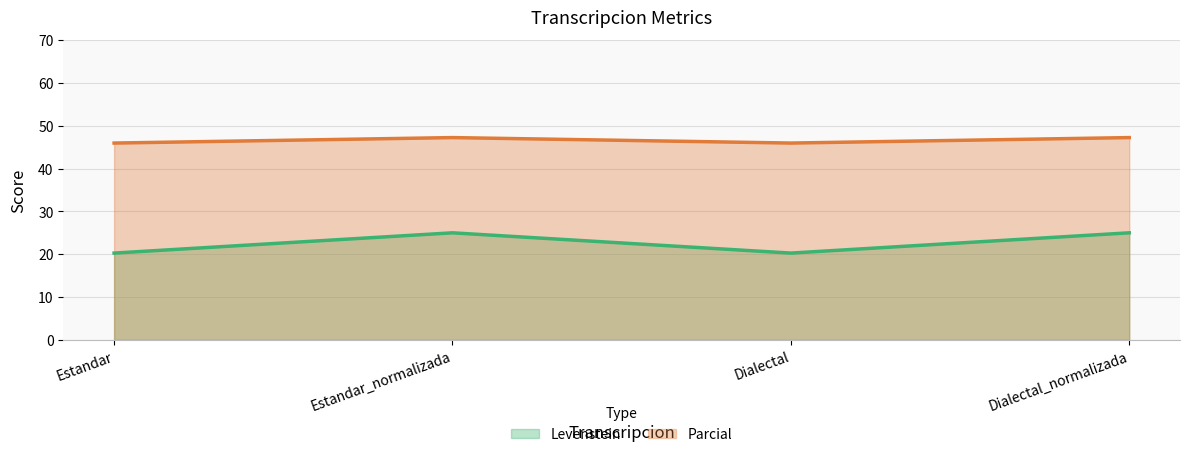

Rank the series by their average value, from lowest to highest.

Levenstein, Parcial